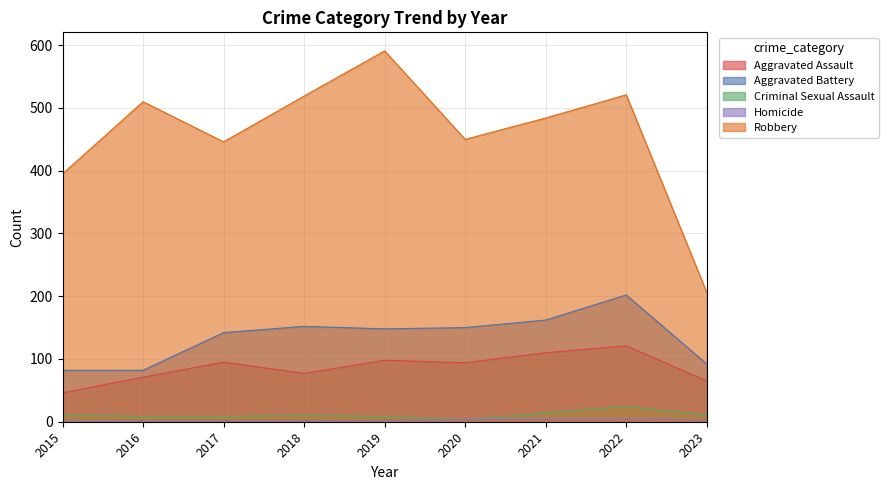

Rank the categories by Criminal Sexual Assault value from lowest to highest.

2020, 2016, 2017, 2019, 2018, 2023, 2015, 2021, 2022